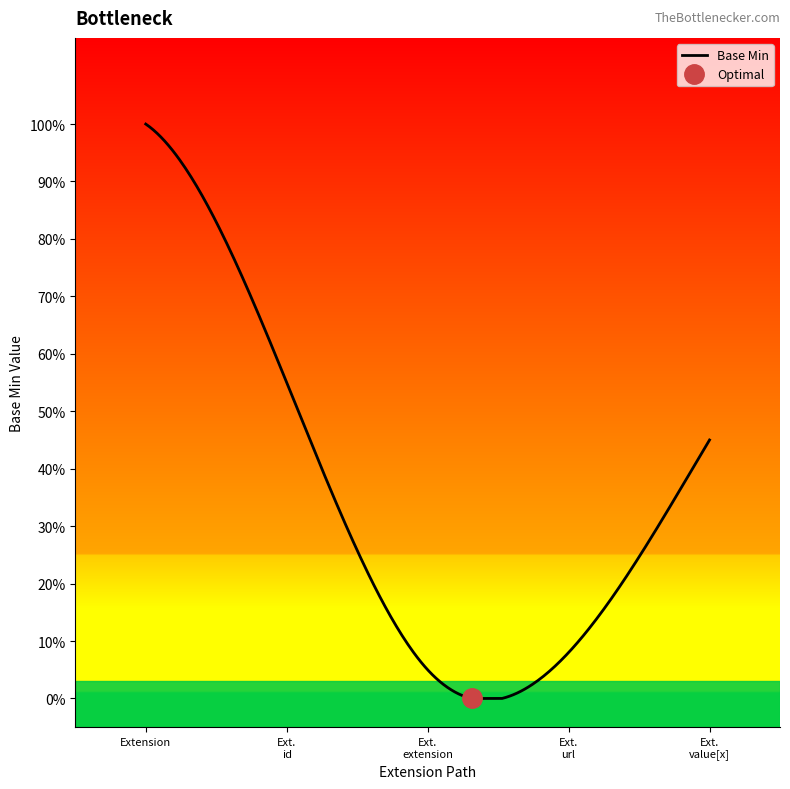

True or false: the data shows 2 at Extension.url.

False